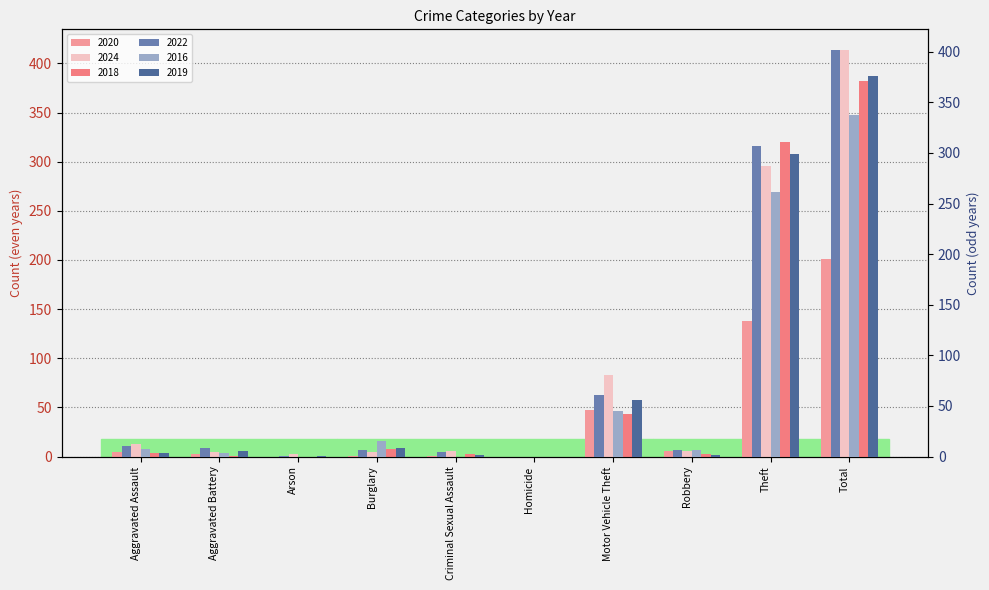

Which category has the highest value in the 2016 series?

Total